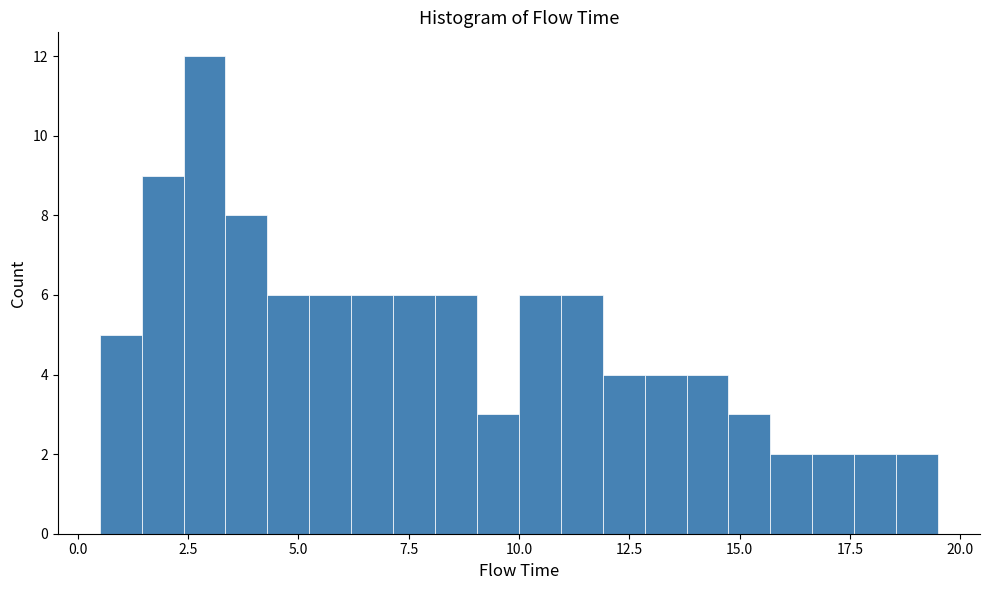

Read against the x-axis, roughly where is the centre of the tallest bar?

3.0